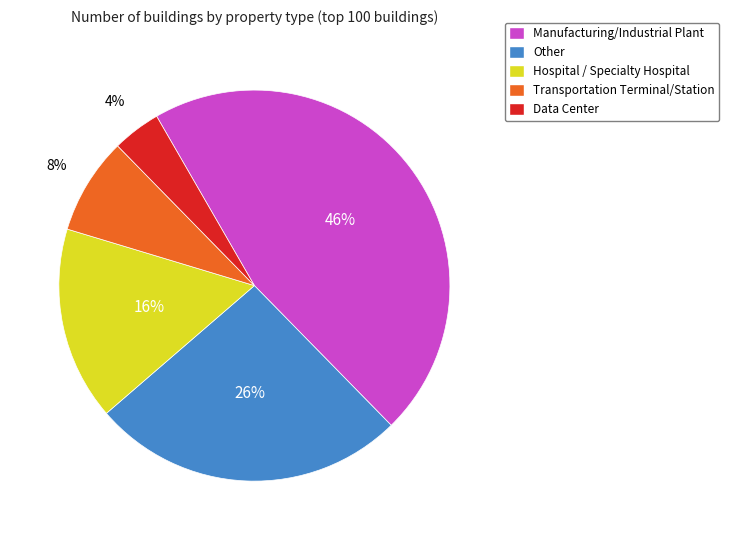

Which slice is the smallest?

Data Center